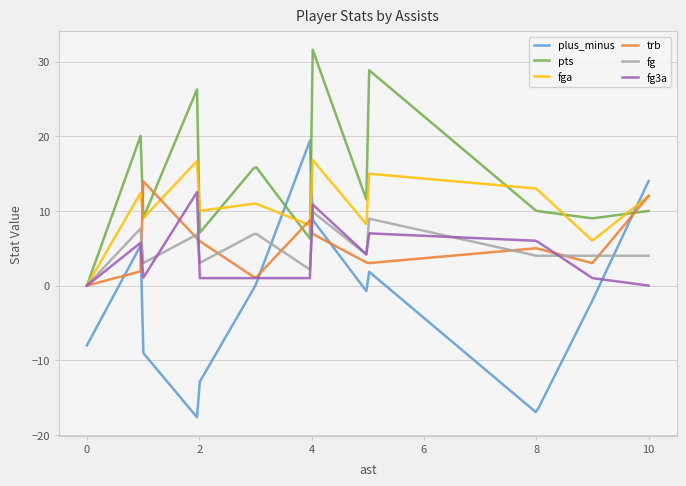

What is the highest value of the fga series?

16.8